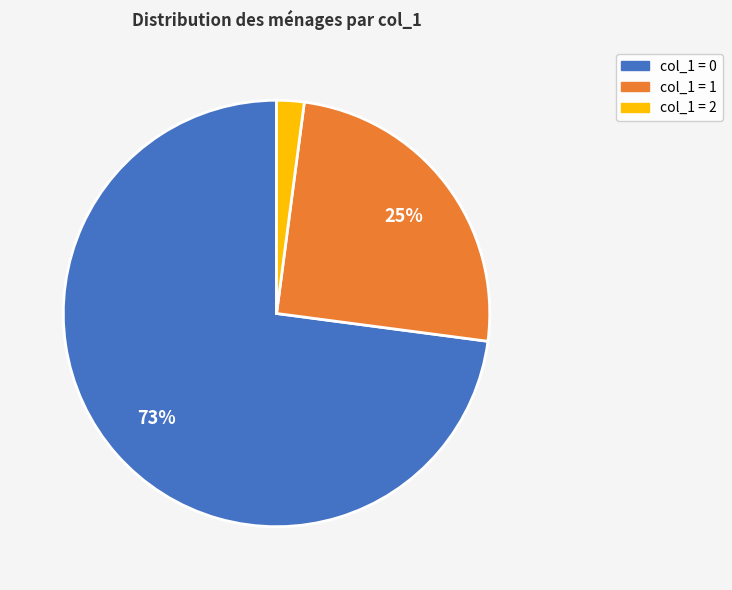

How many segments does this pie chart have?

3